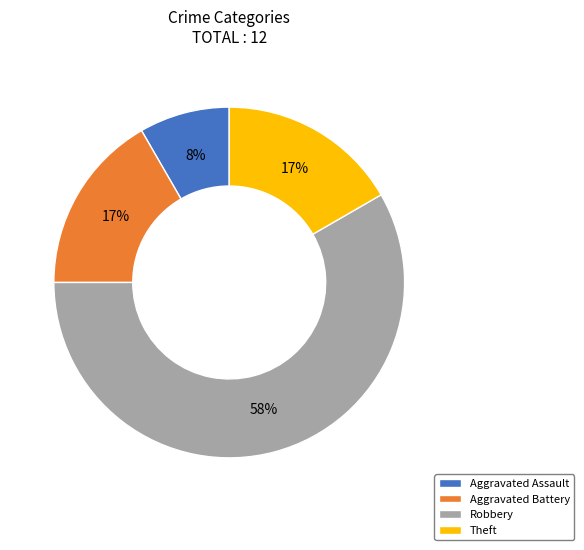

Count the number of slices in the pie.

4